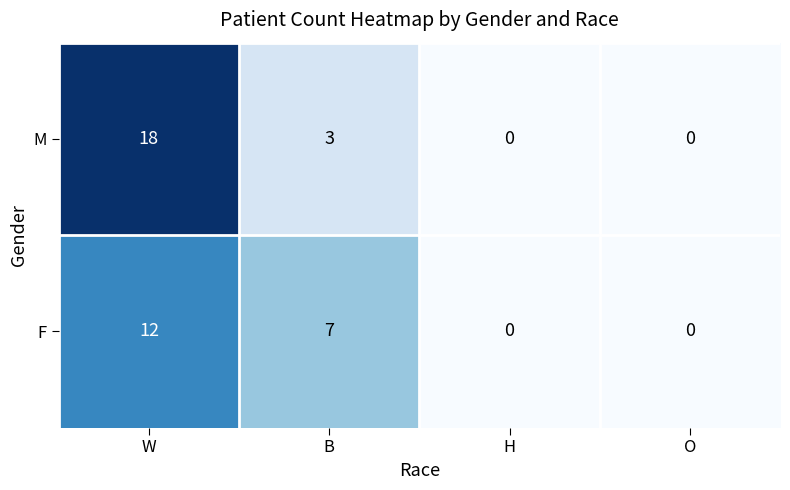

Rank the series by their average value, from highest to lowest.

M, F